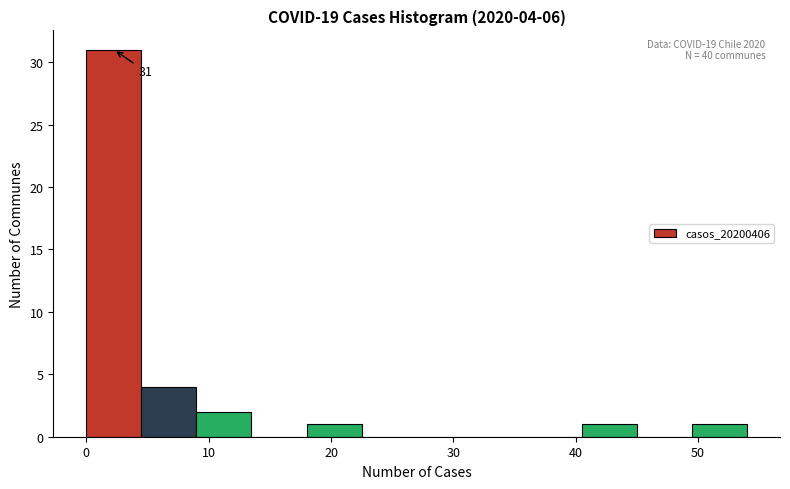

Over which range of the x-axis is the bar tallest?

0.0 to 4.5